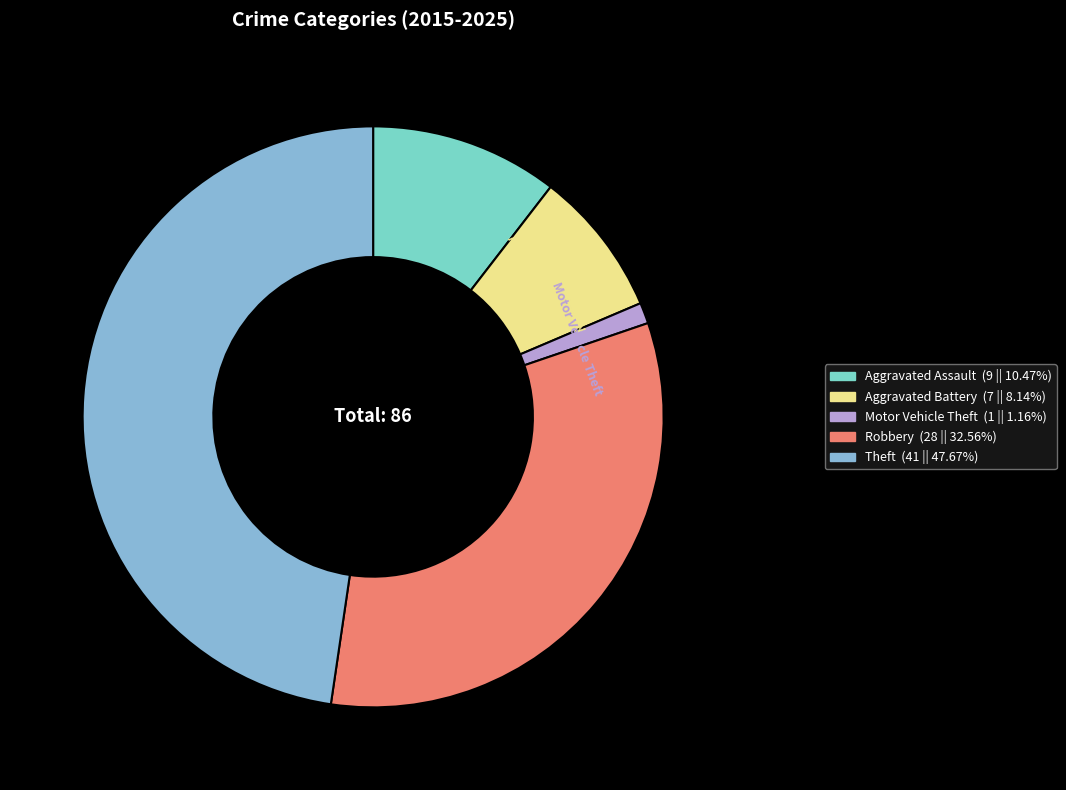

Rank the categories by value from lowest to highest.

Motor Vehicle Theft, Aggravated Battery, Aggravated Assault, Robbery, Theft